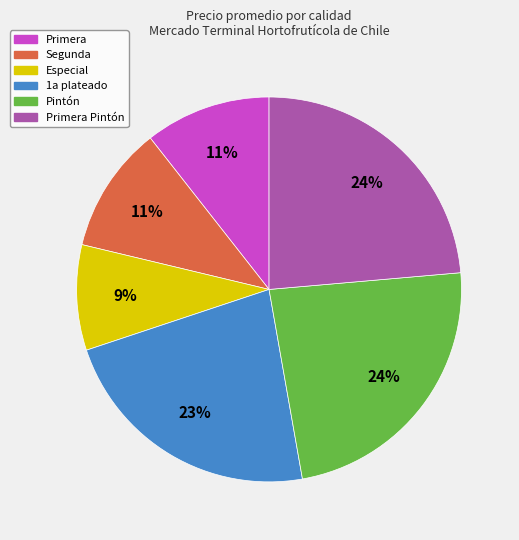

Is there any slice that represents more than half of the pie?

No